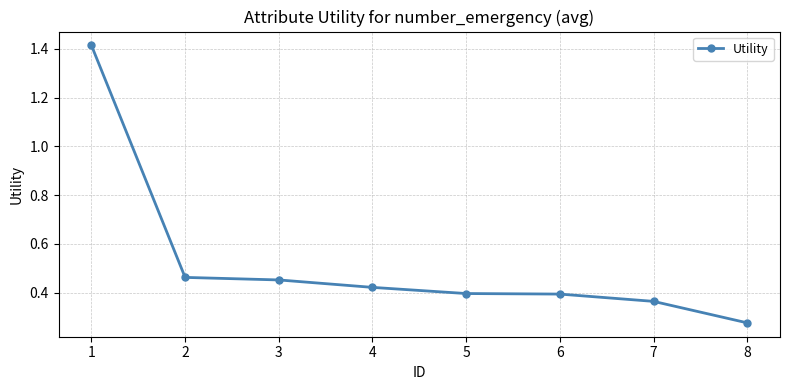

Where is the data nearest to the value 0?

8